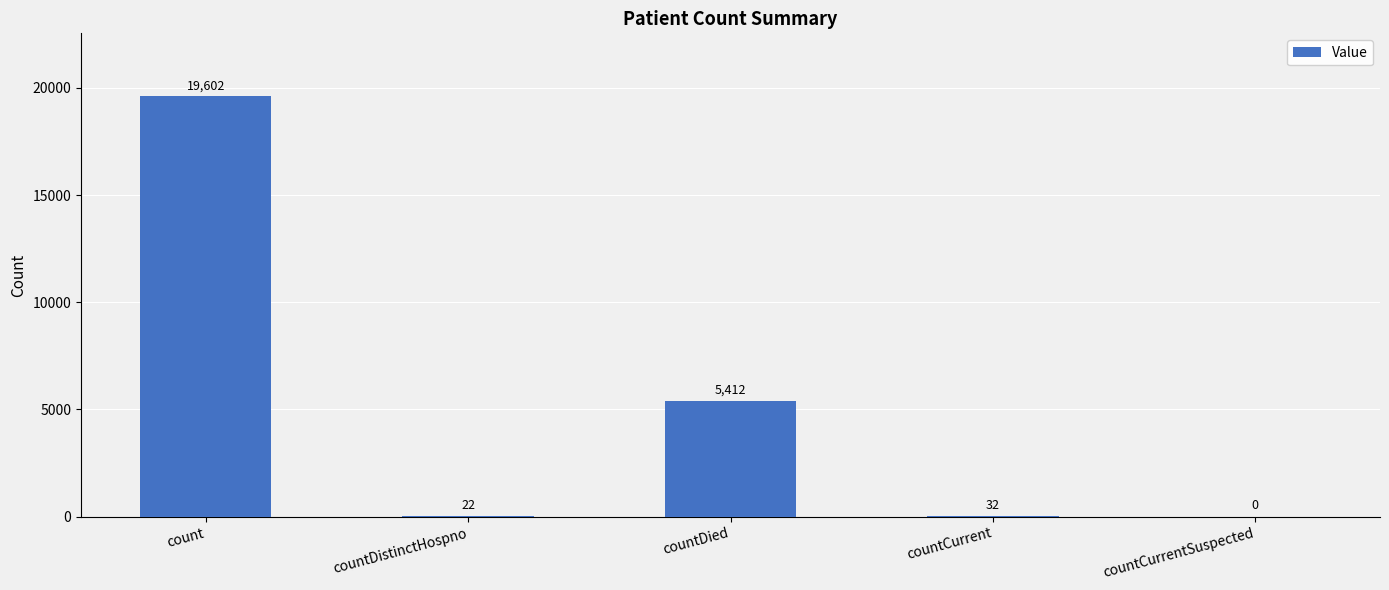

Reading left to right, list all the values displayed in this chart.

count=19602	countDistinctHospno=22	countDied=5412	countCurrent=32	countCurrentSuspected=0